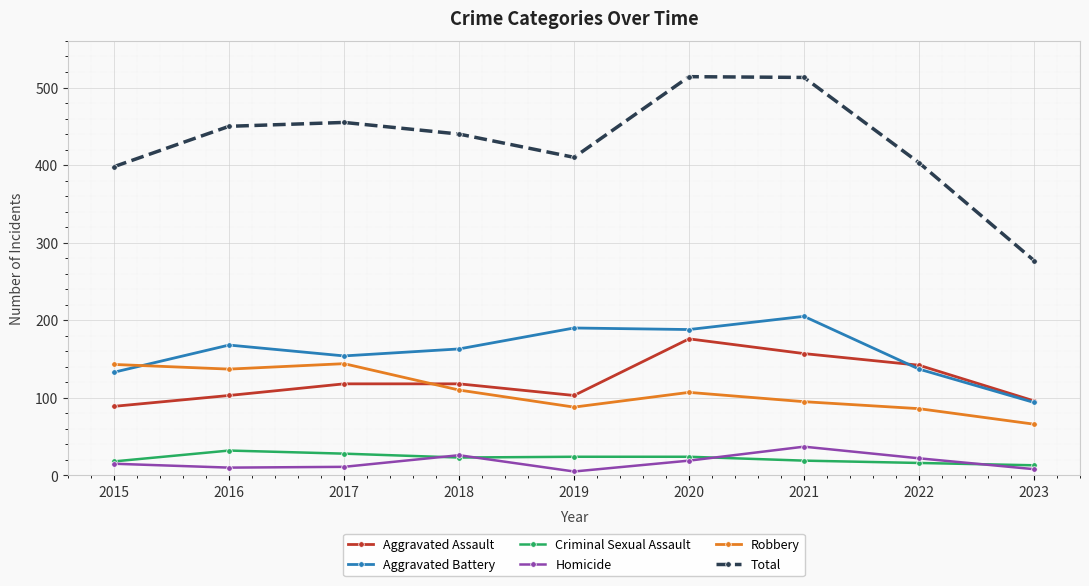

The Homicide series shows 11 at 2017. True or false?

True